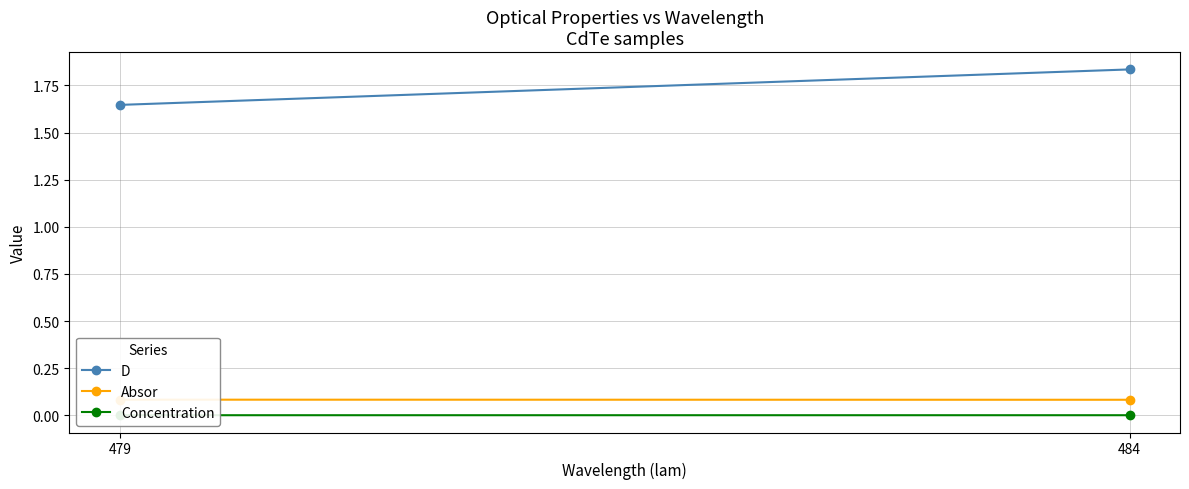

At how many categories does at least one series exceed 0?

2